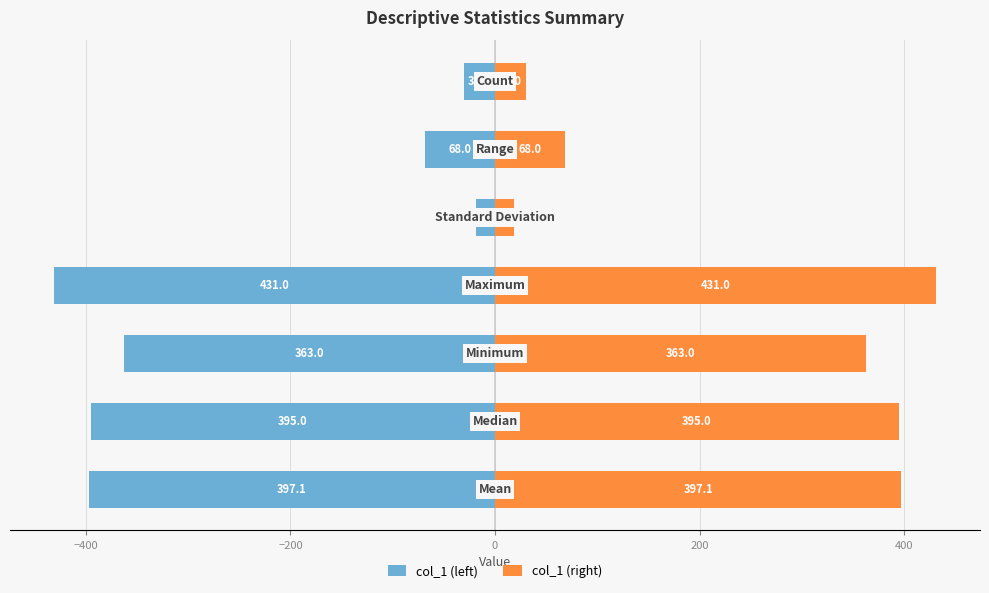

Reading right to left, what are all the values shown in this chart?

col_1 (left): -30.0	-68.0	-18.1	-431.0	-363.0	-395.0	-397.1
col_1 (right): 30.0	68.0	18.1	431.0	363.0	395.0	397.1